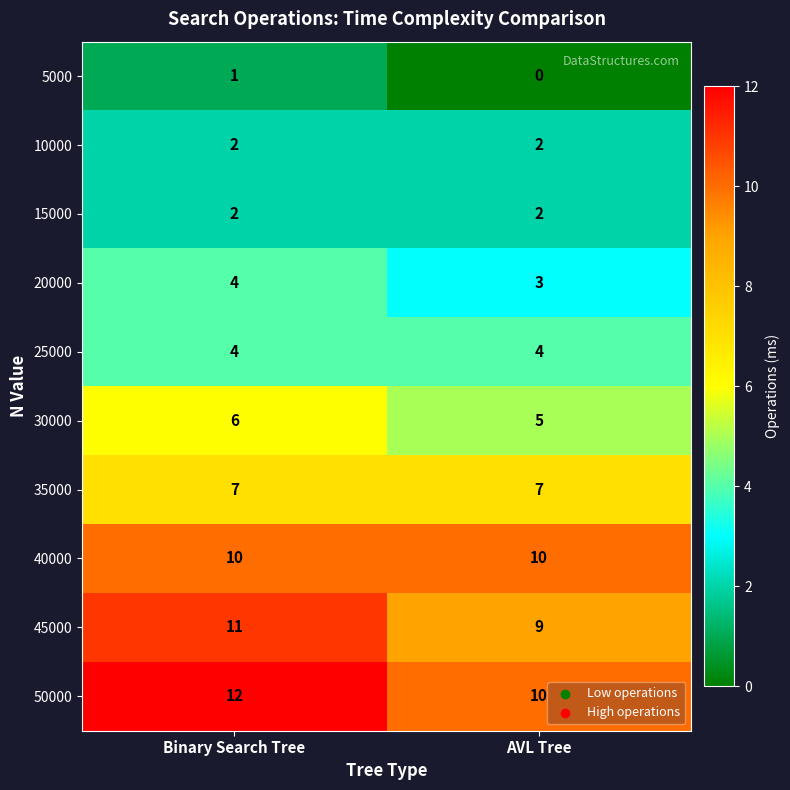

At which category does the chart reach its peak across all series?

Binary Search Tree